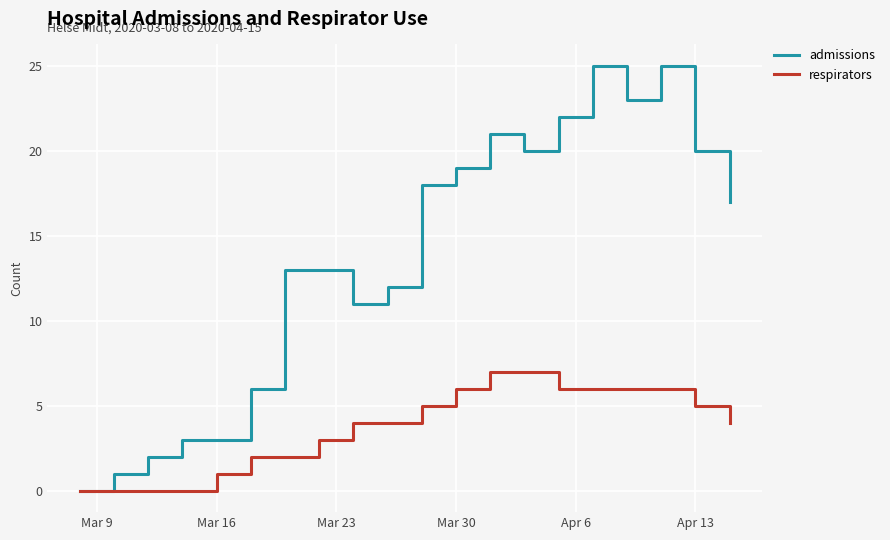

Which series has the largest total across all categories?

admissions